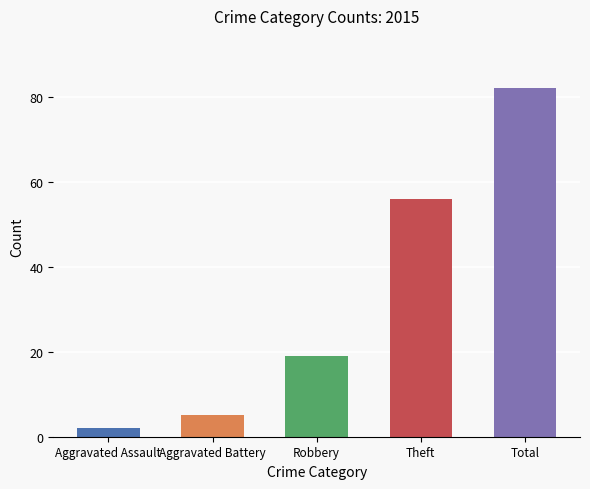

True or false: 2020 has a value of 3 at Aggravated Battery.

False